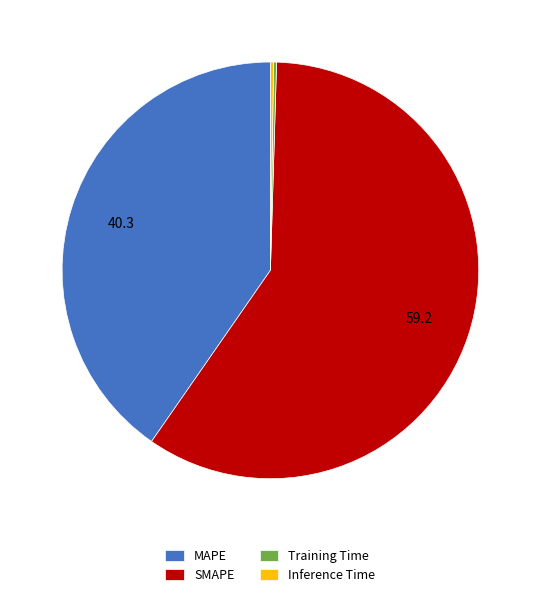

Which slice is the largest?

SMAPE